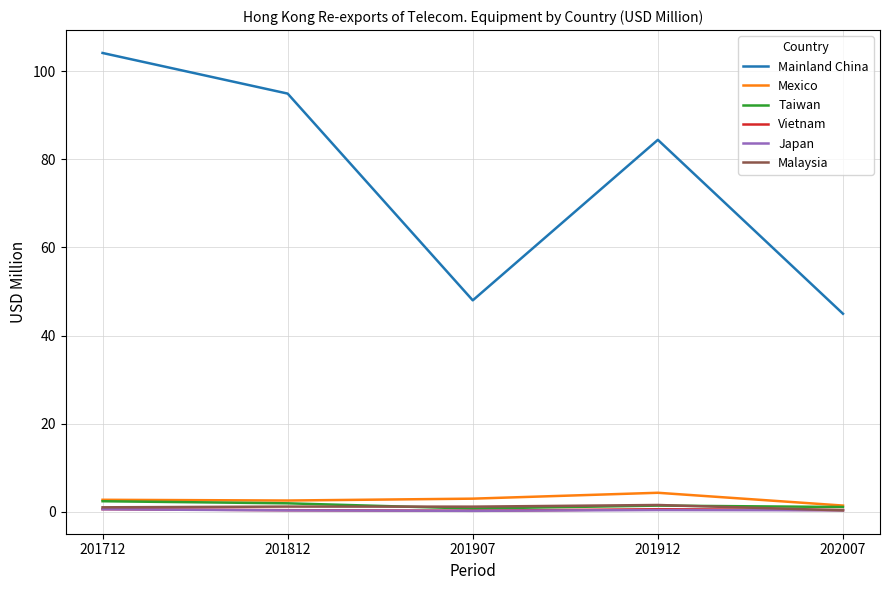

True or false: Mainland China and Mexico cross at least once.

False